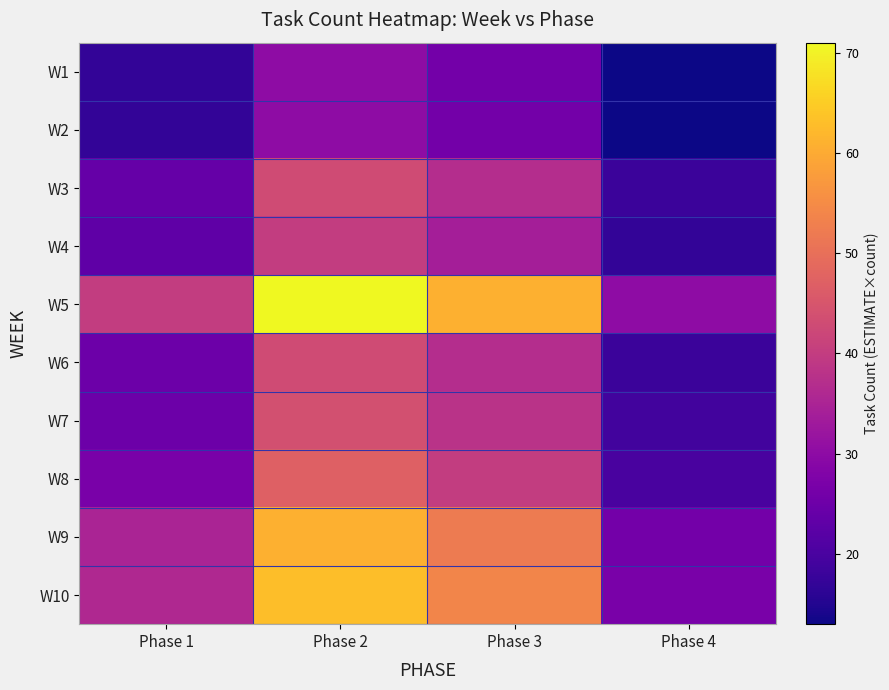

Between Phase 2 and Phase 4, which series saw the biggest shift?

W5